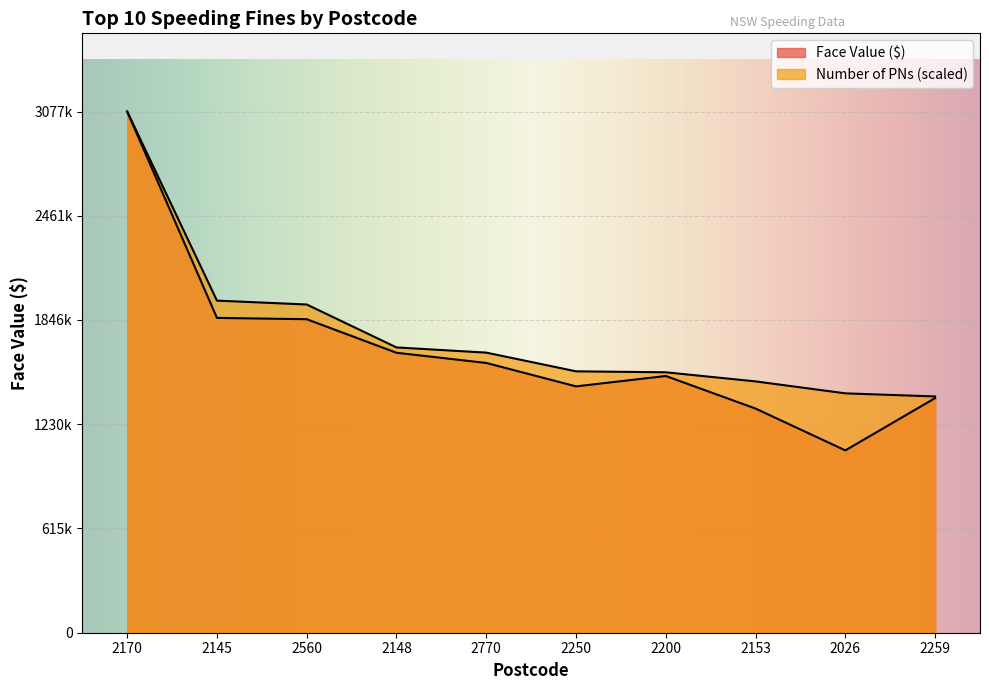

At which category does the chart reach its peak across all series?

2170